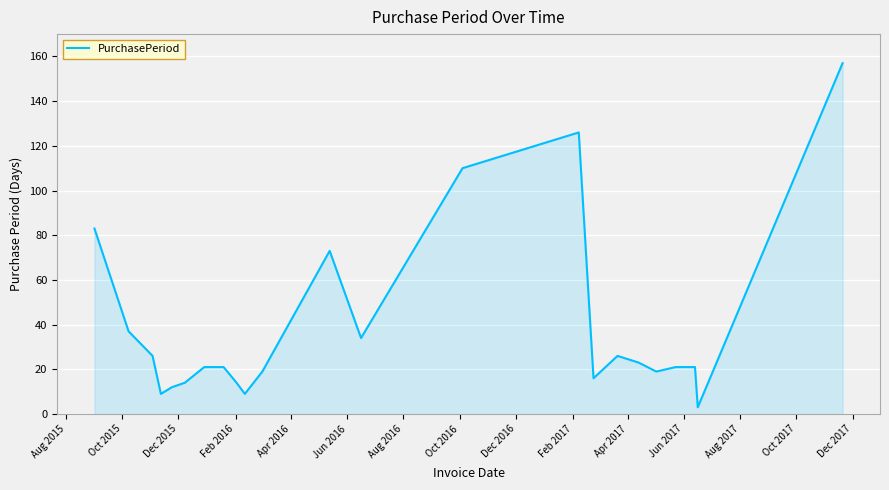

What is the sum of all values?

894